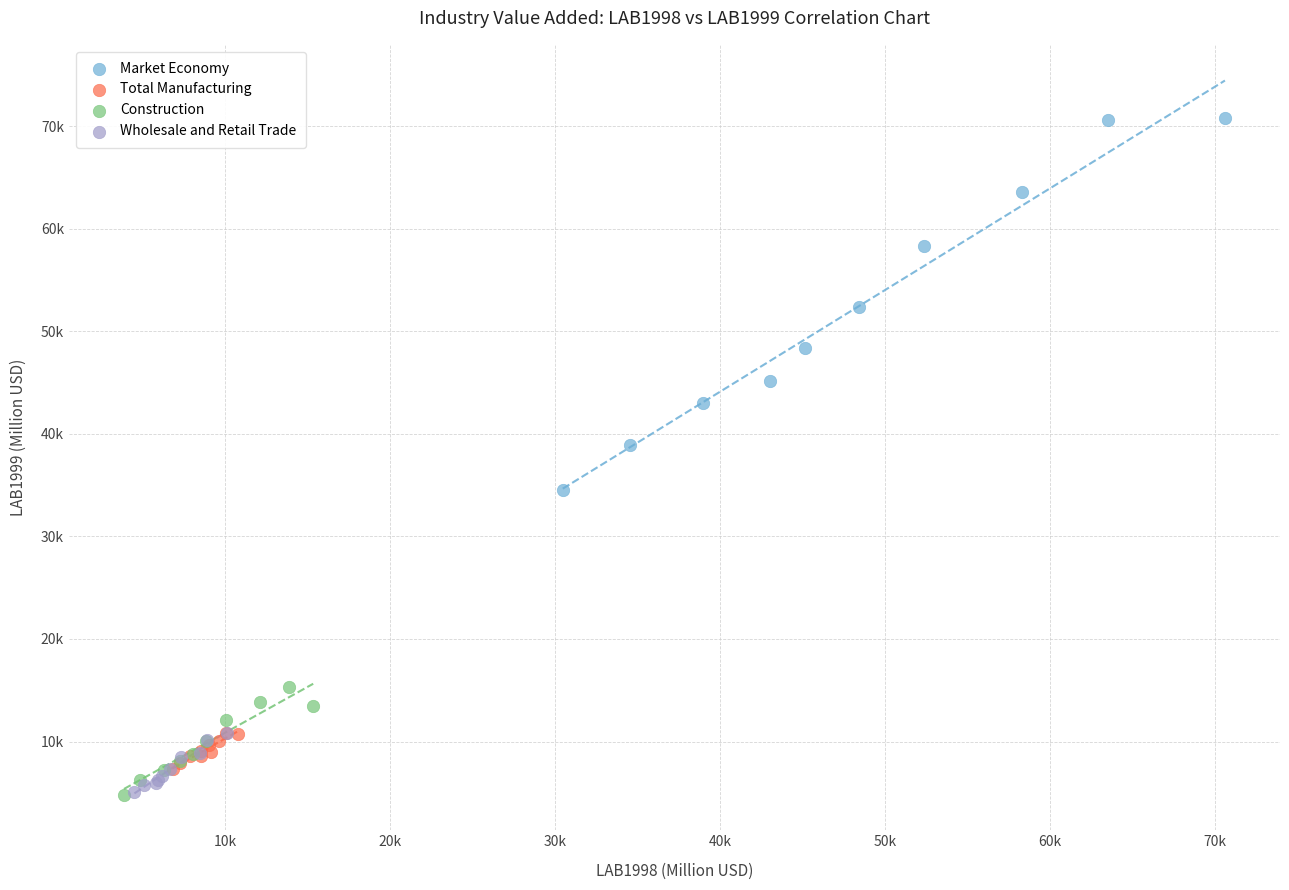

What are all the series names shown in the legend?

Market Economy, Total Manufacturing, Construction, Wholesale and Retail Trade